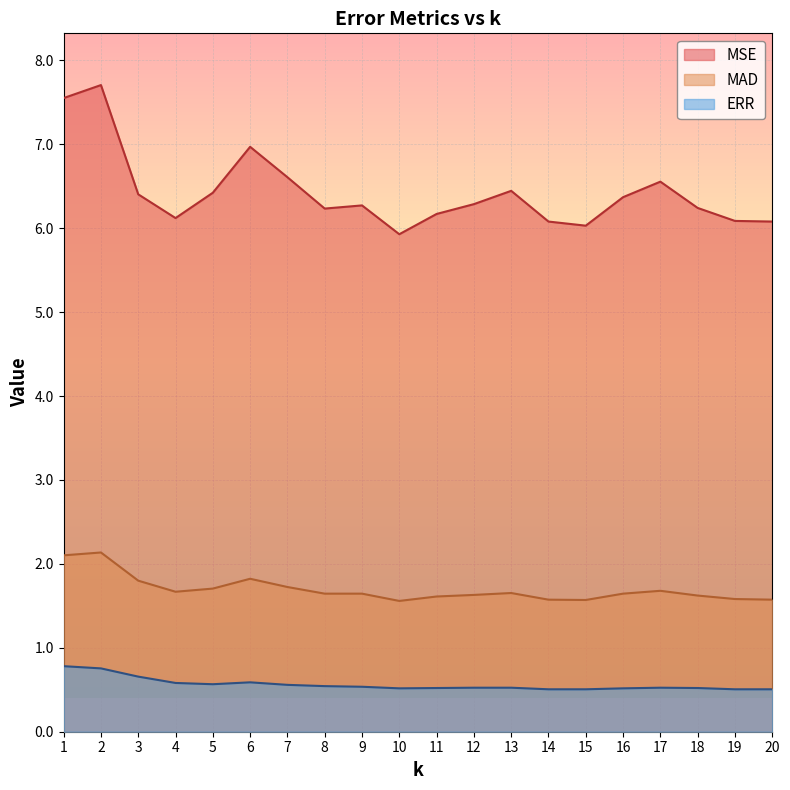

Reading left to right, transcribe all the data shown in this chart.

MSE: 1=7.6	2=7.7	3=6.4	4=6.1	5=6.4	6=7.0	7=6.6	8=6.2	9=6.3	10=5.9	11=6.2	12=6.3	13=6.4	14=6.1	15=6.0	16=6.4	17=6.6	18=6.2	19=6.1	20=6.1
MAD: 1=2.1	2=2.1	3=1.8	4=1.7	5=1.7	6=1.8	7=1.7	8=1.6	9=1.6	10=1.6	11=1.6	12=1.6	13=1.7	14=1.6	15=1.6	16=1.6	17=1.7	18=1.6	19=1.6	20=1.6
ERR: 1=0.8	2=0.8	3=0.7	4=0.6	5=0.6	6=0.6	7=0.6	8=0.5	9=0.5	10=0.5	11=0.5	12=0.5	13=0.5	14=0.5	15=0.5	16=0.5	17=0.5	18=0.5	19=0.5	20=0.5